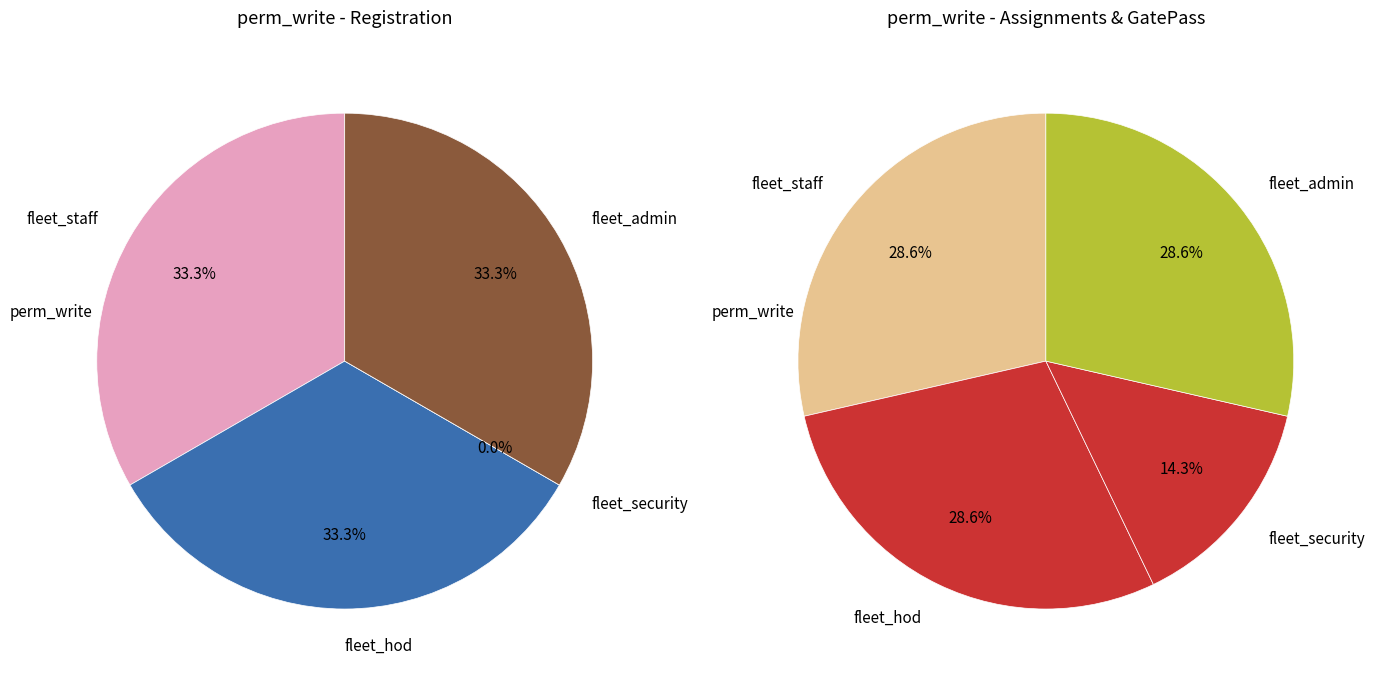

Does any single category account for the majority?

No